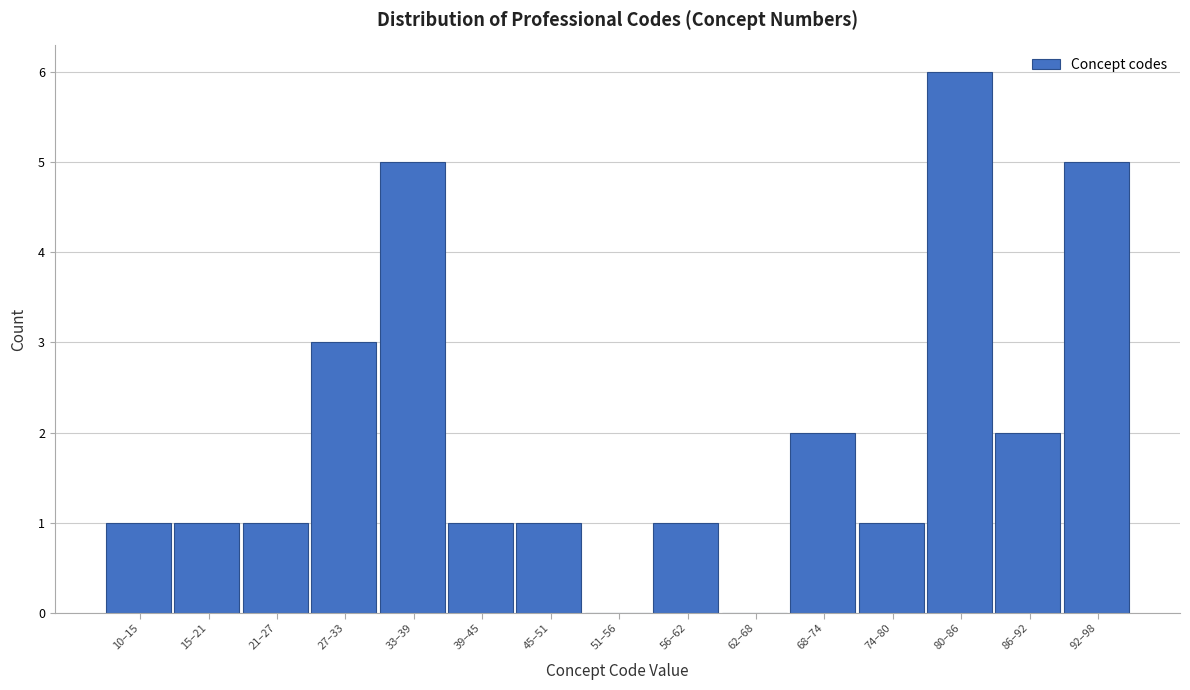

Reading left to right, list all the values displayed in this chart.

10–15=1	15–21=1	21–27=1	27–33=3	33–39=5	39–45=1	45–51=1	51–56=0	56–62=1	62–68=0	68–74=2	74–80=1	80–86=6	86–92=2	92–98=5